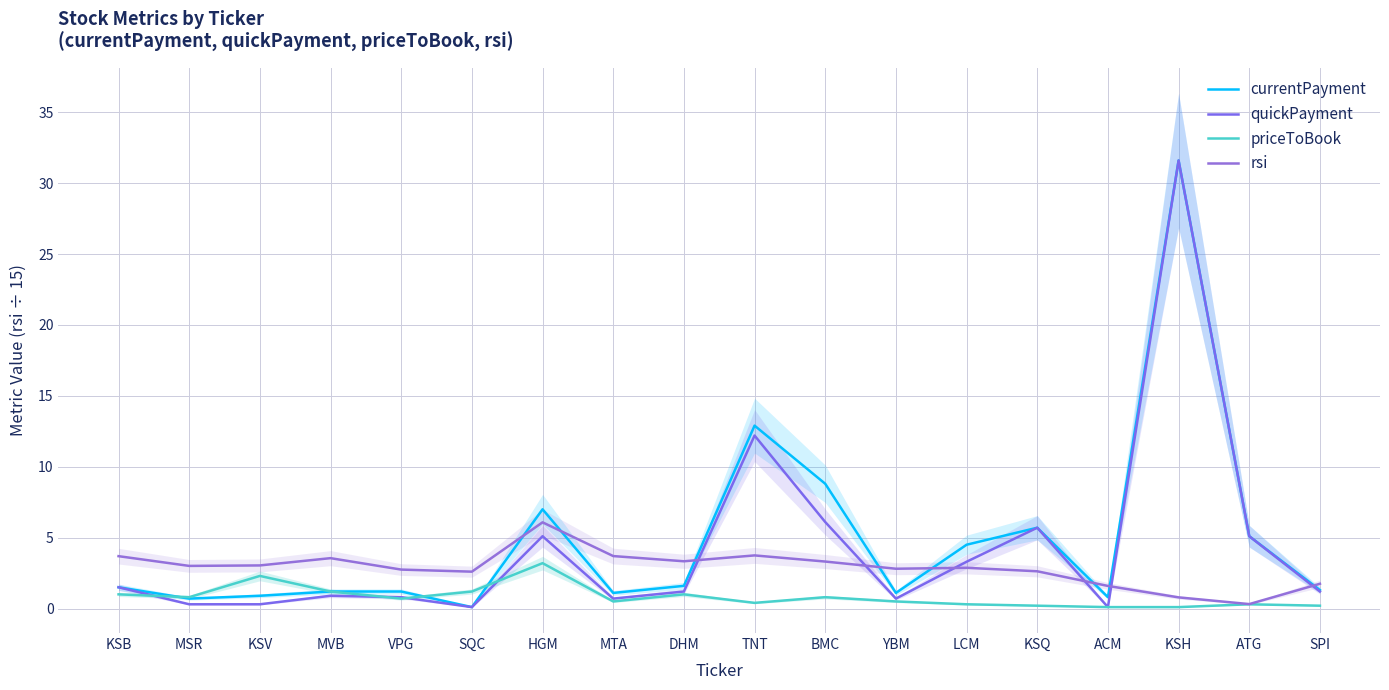

How many intersections are there between quickPayment and rsi?

6